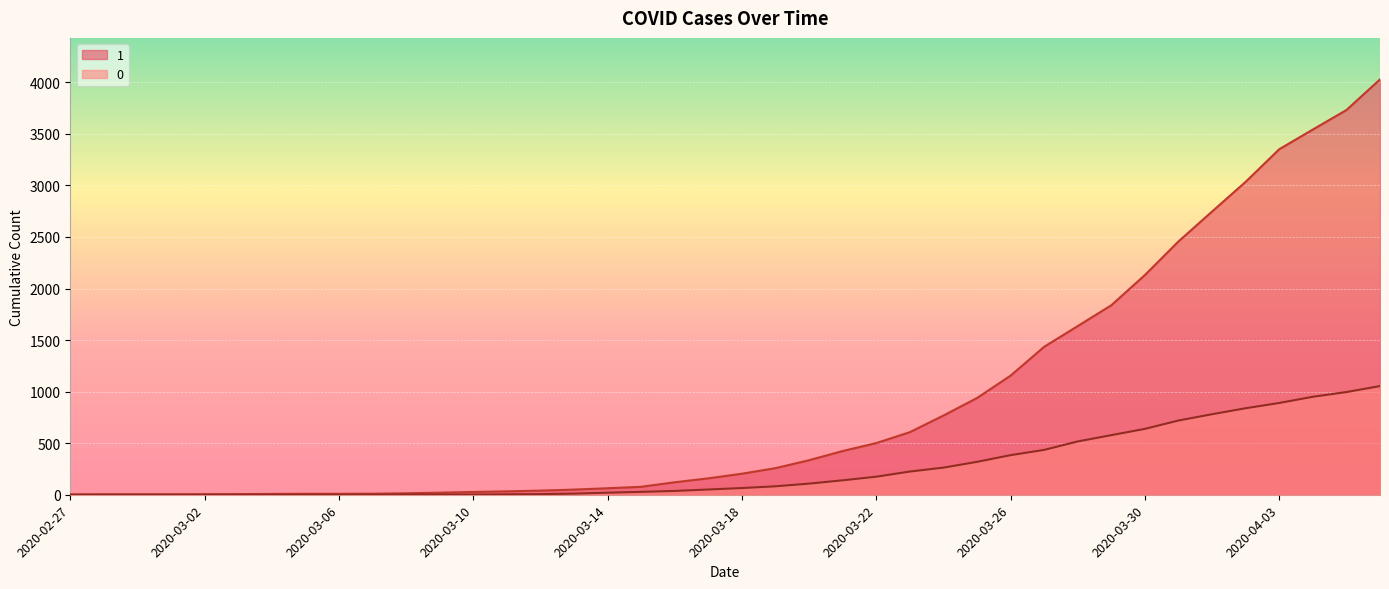

Where is 1 nearest to the value 2015?

2020-03-30